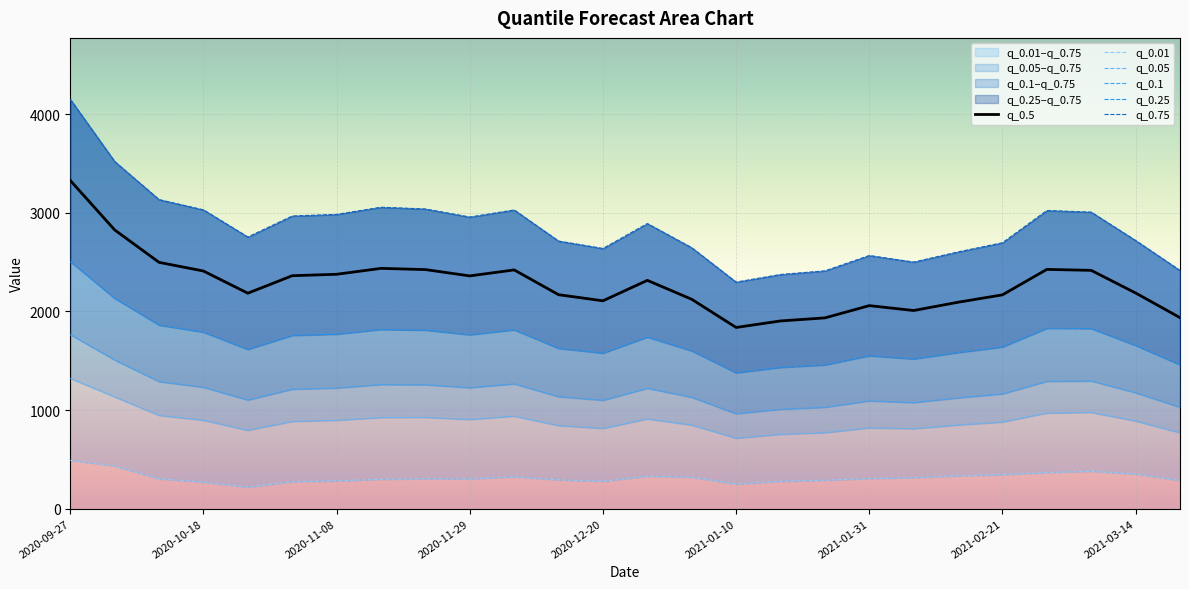

What is the sum of all q_0.01 values?

8216.6